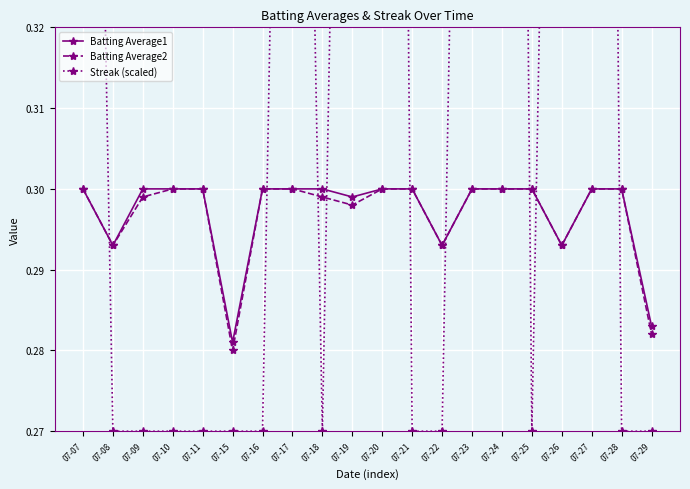

The Streak (scaled) series shows 0.3 at 07-16. True or false?

True